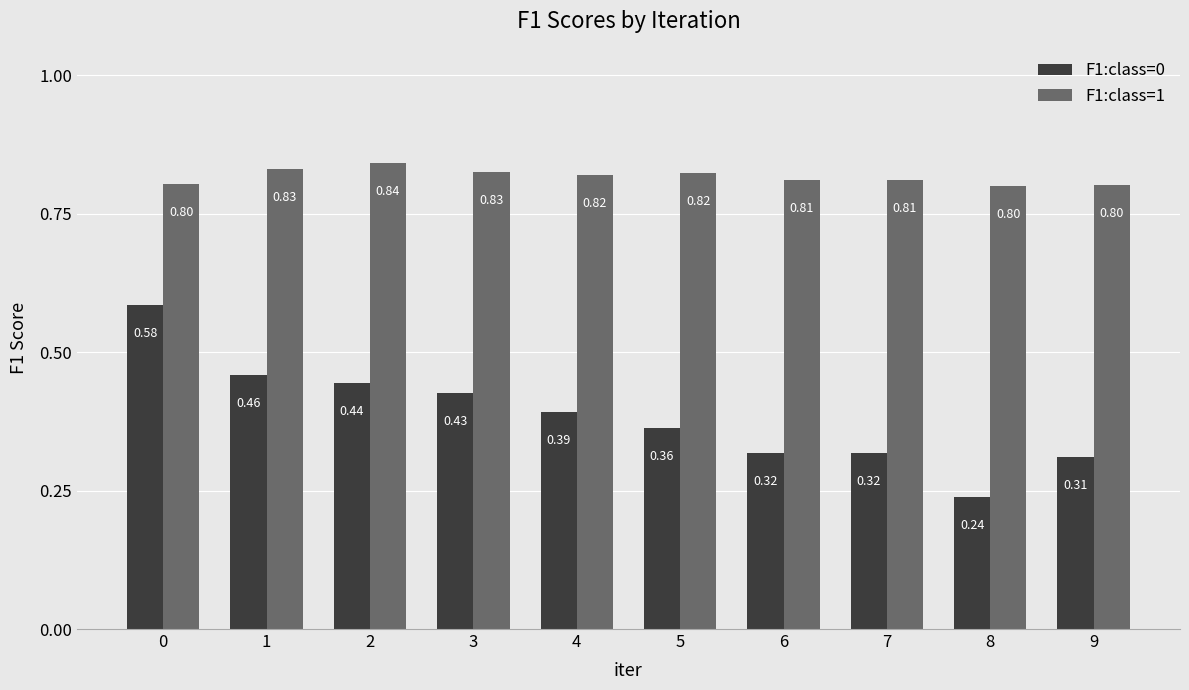

True or false: F1:class=0 has a value of 0.1 at 9.

False